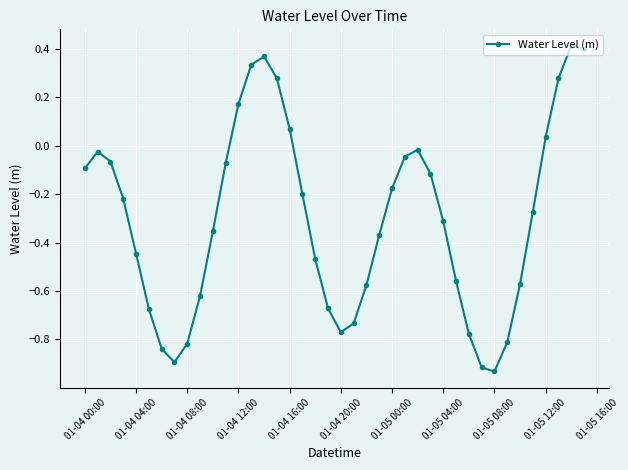

How many values are below 0?

31